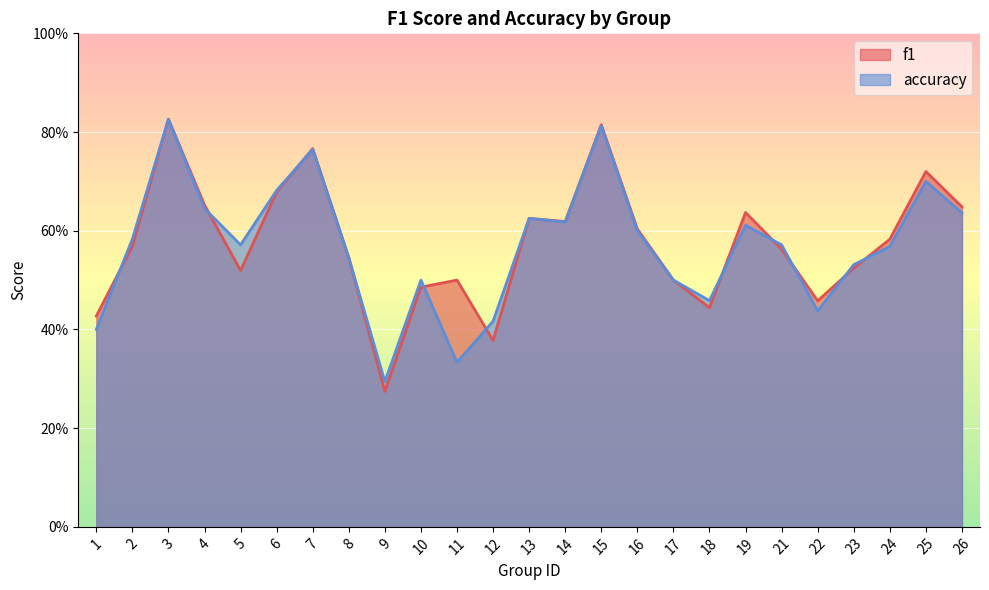

Where is the first local minimum for accuracy?

5